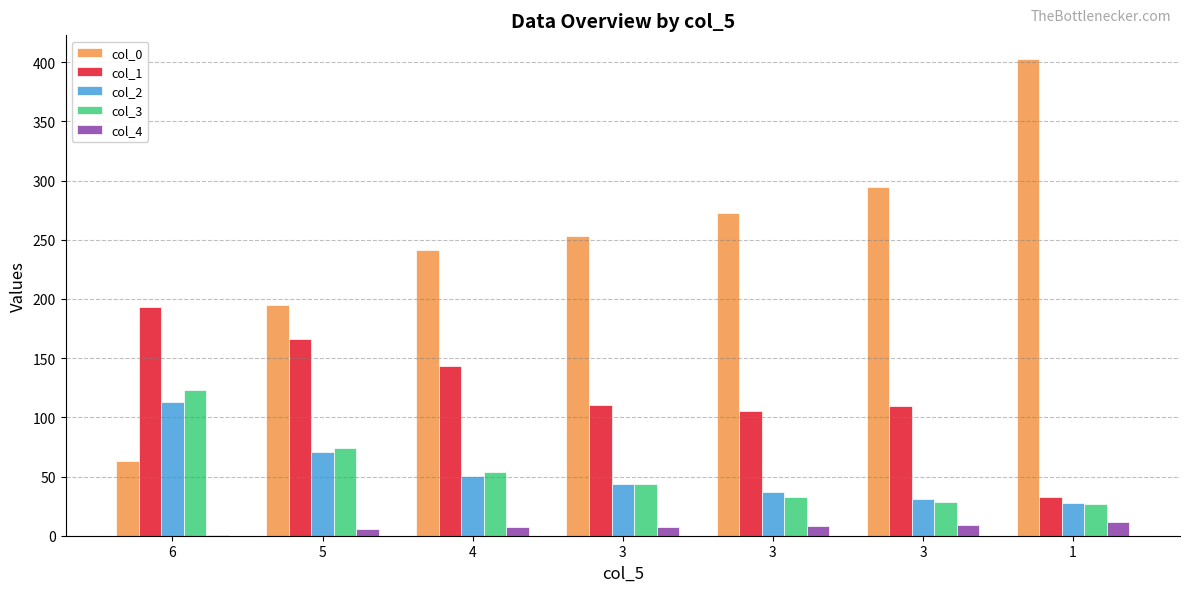

Reading right to left, extract all data points from this chart.

col_0: 402.6	294.4	272.2	252.8	241.3	195.1	63.3
col_1: 33.0	109.4	105.4	110.8	143.4	166.0	193.3
col_2: 27.3	30.8	37.3	43.8	50.2	71.0	112.6
col_3: 26.8	28.7	32.4	43.4	53.6	74.0	123.0
col_4: 12.0	9.0	8.0	7.0	7.0	6.0	1.0